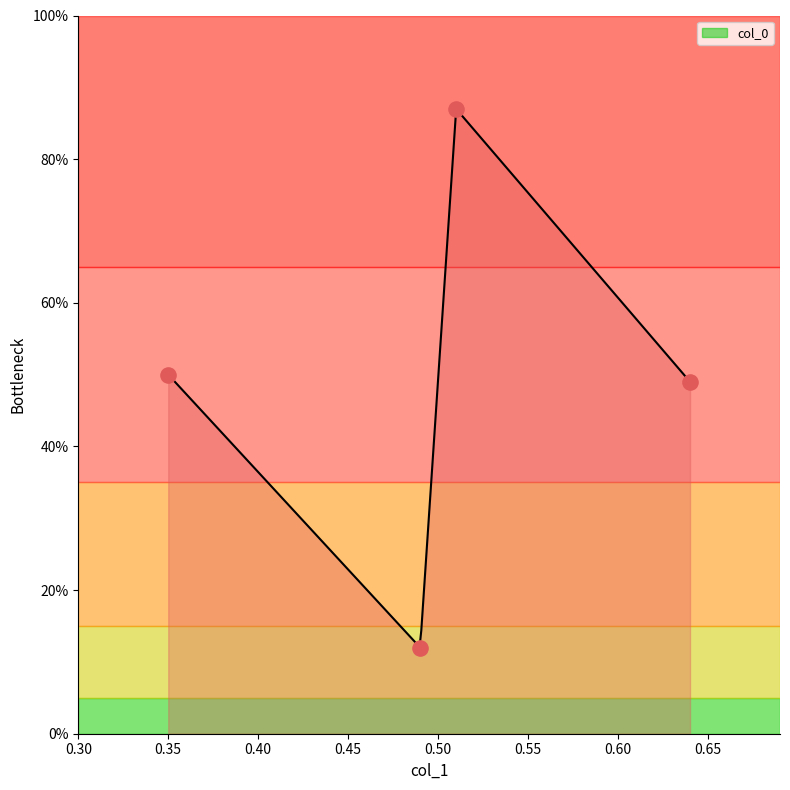

Between 0.49 and 0.35, which is larger?

0.35